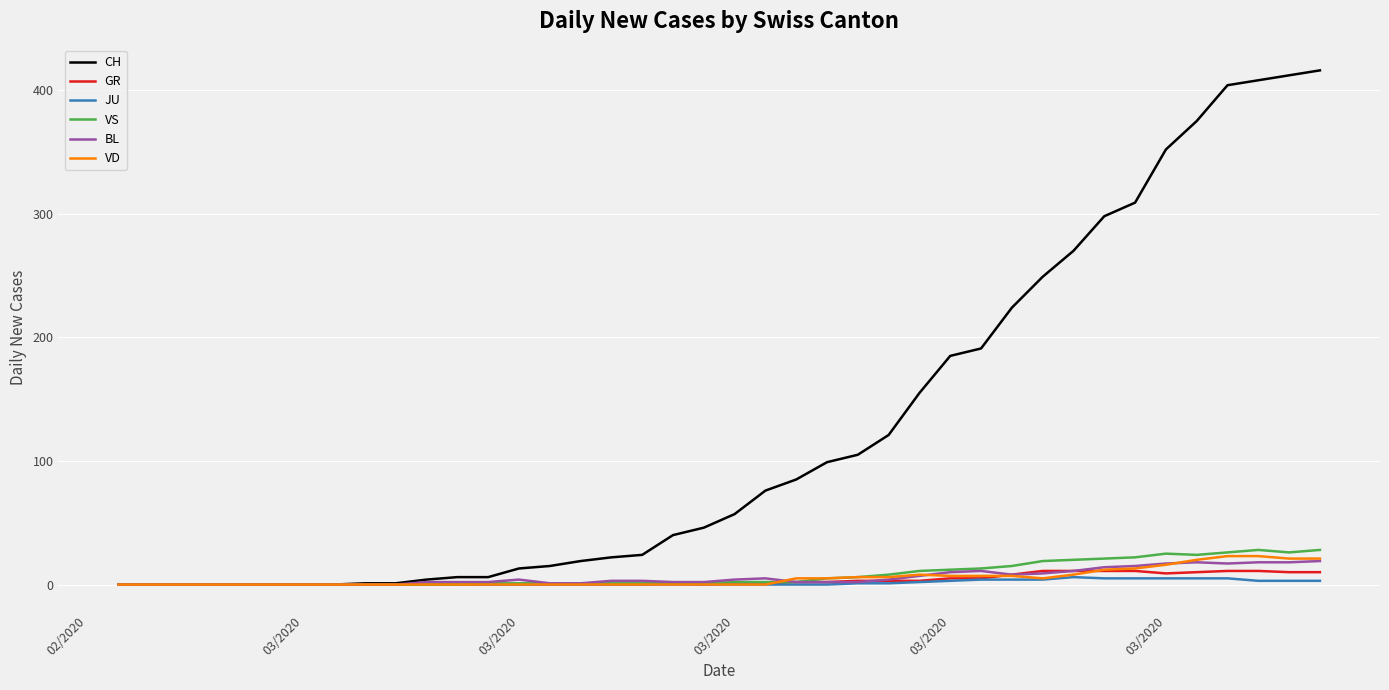

How many lines are shown in the chart?

6